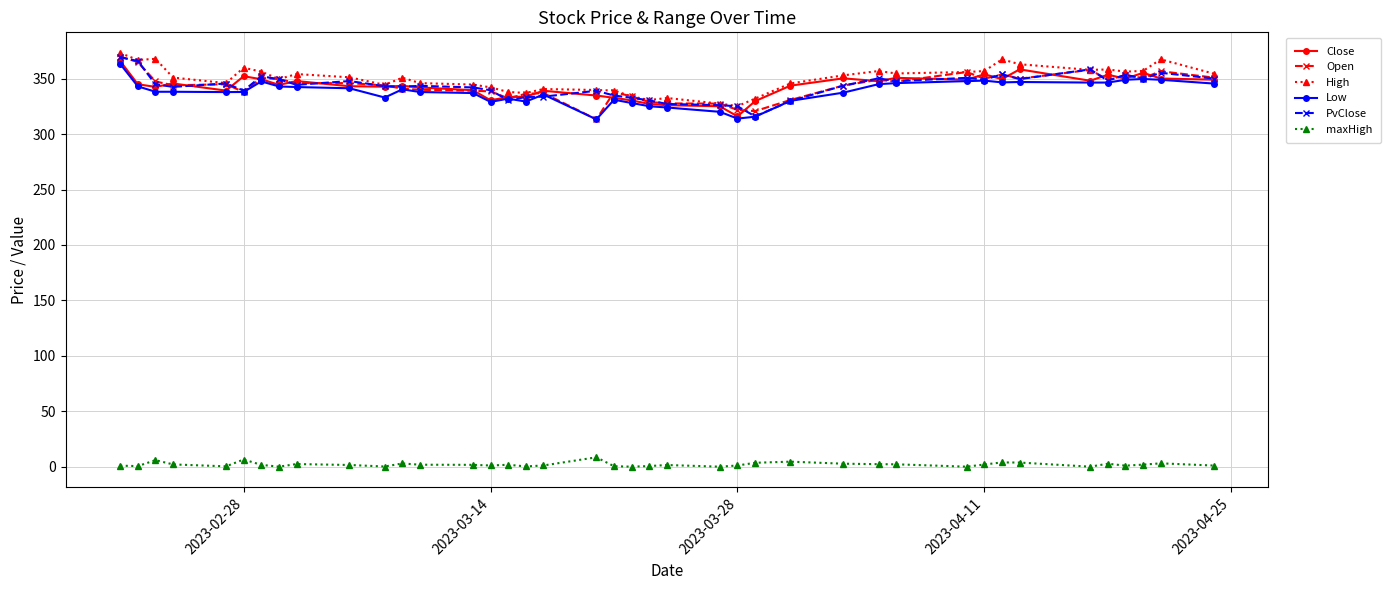

What is the value of the Low point at the 34th from the left?

347.0